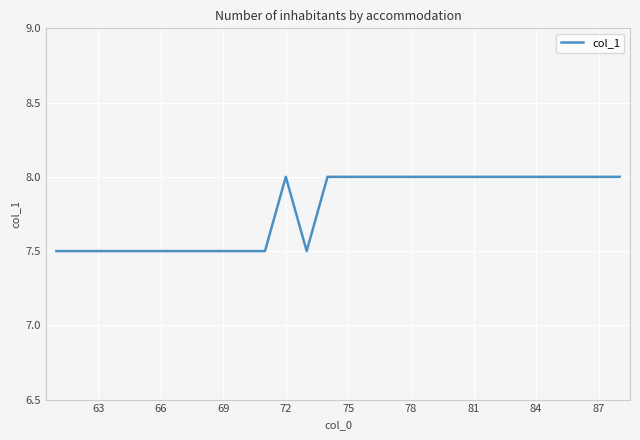

What is the maximum value shown in the chart?

8.0